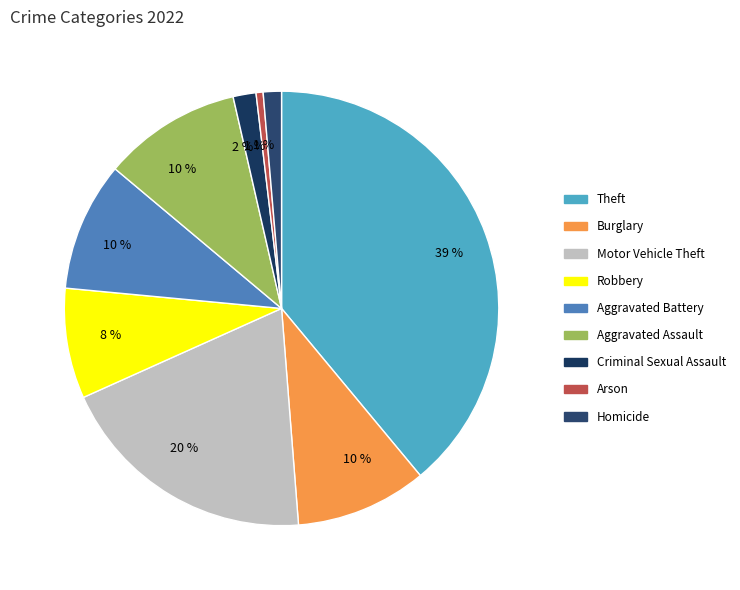

How many segments does this pie chart have?

9